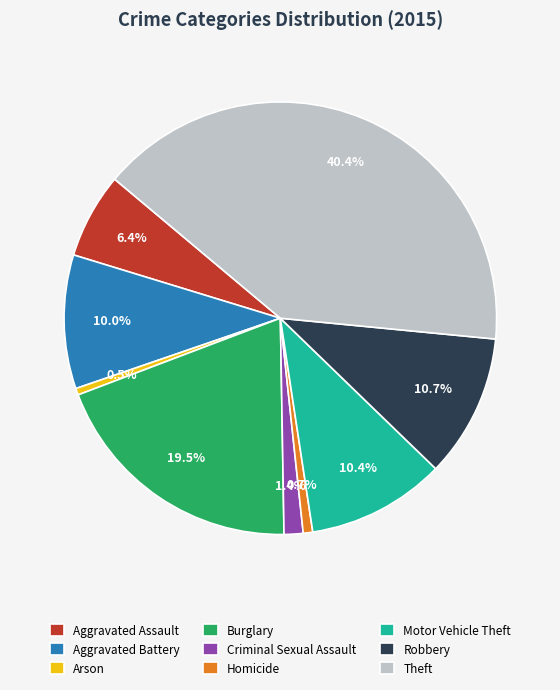

Is the sum of Burglary and Theft greater than half?

Yes